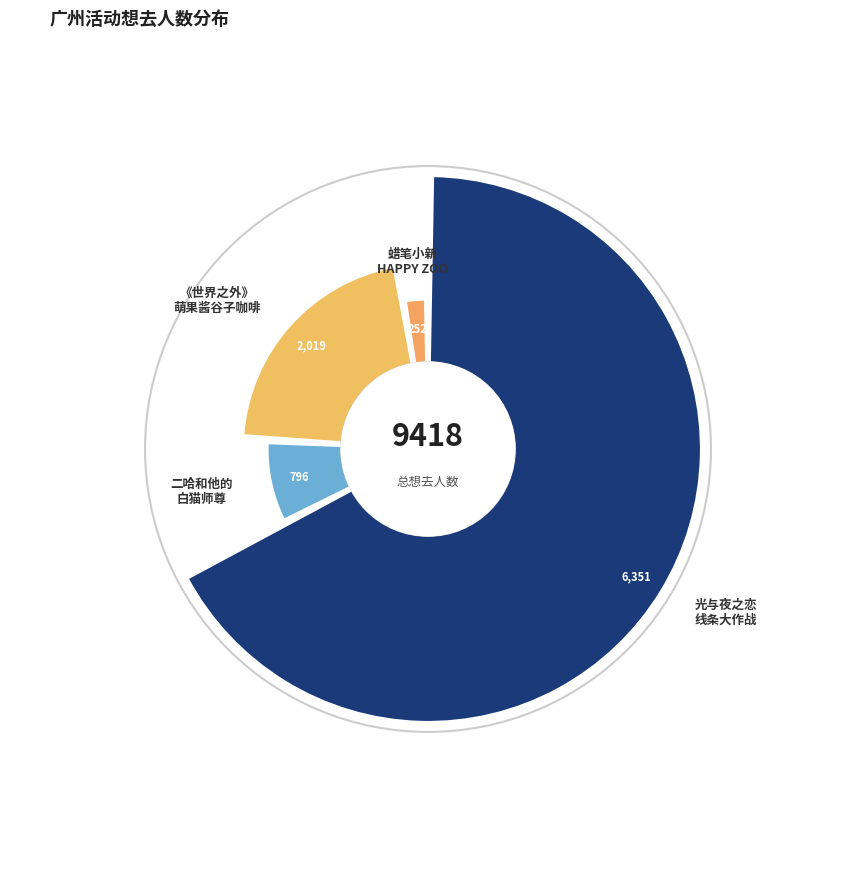

Which slice is the smallest?

广州·蜡笔小新：我们的恐龙日记x HAPPY ZOO 主题咖啡厅